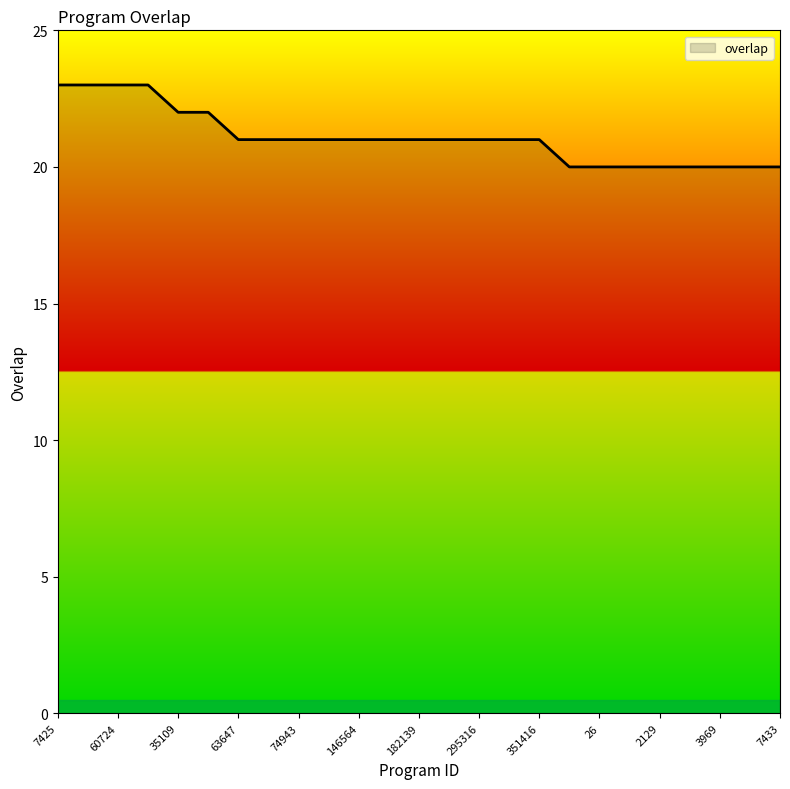

What is the smallest value displayed?

20